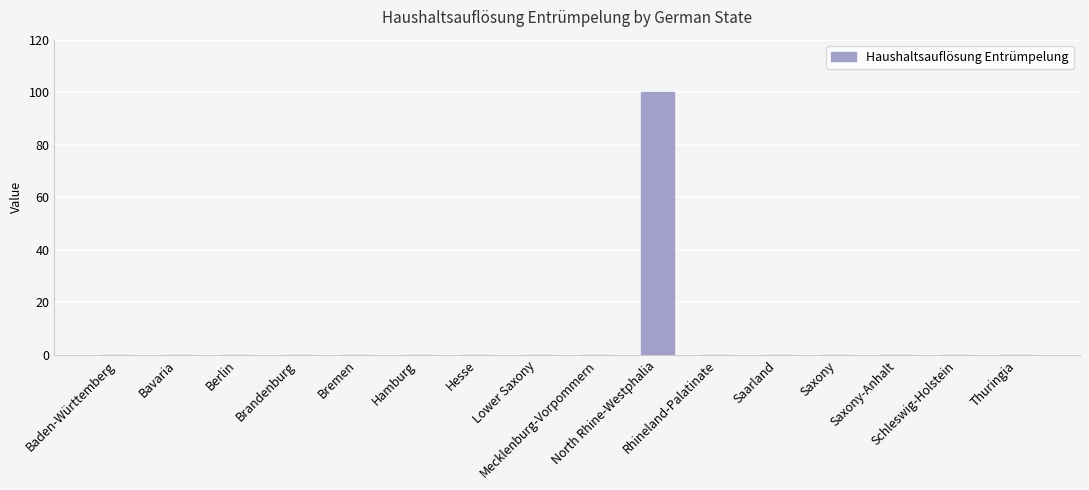

Are the bars grouped side by side (vs. stacked)?

No